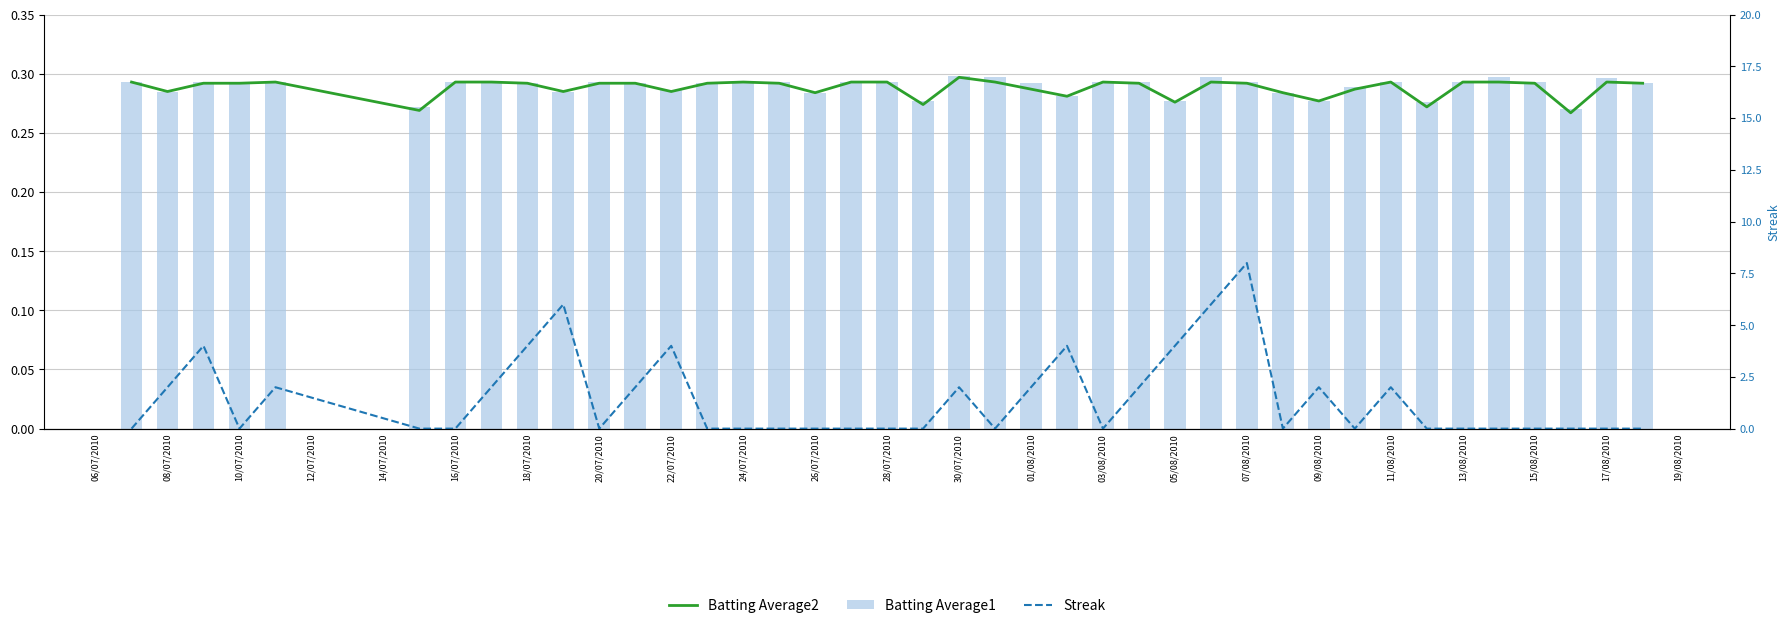

How many categories are shown in the chart?

40